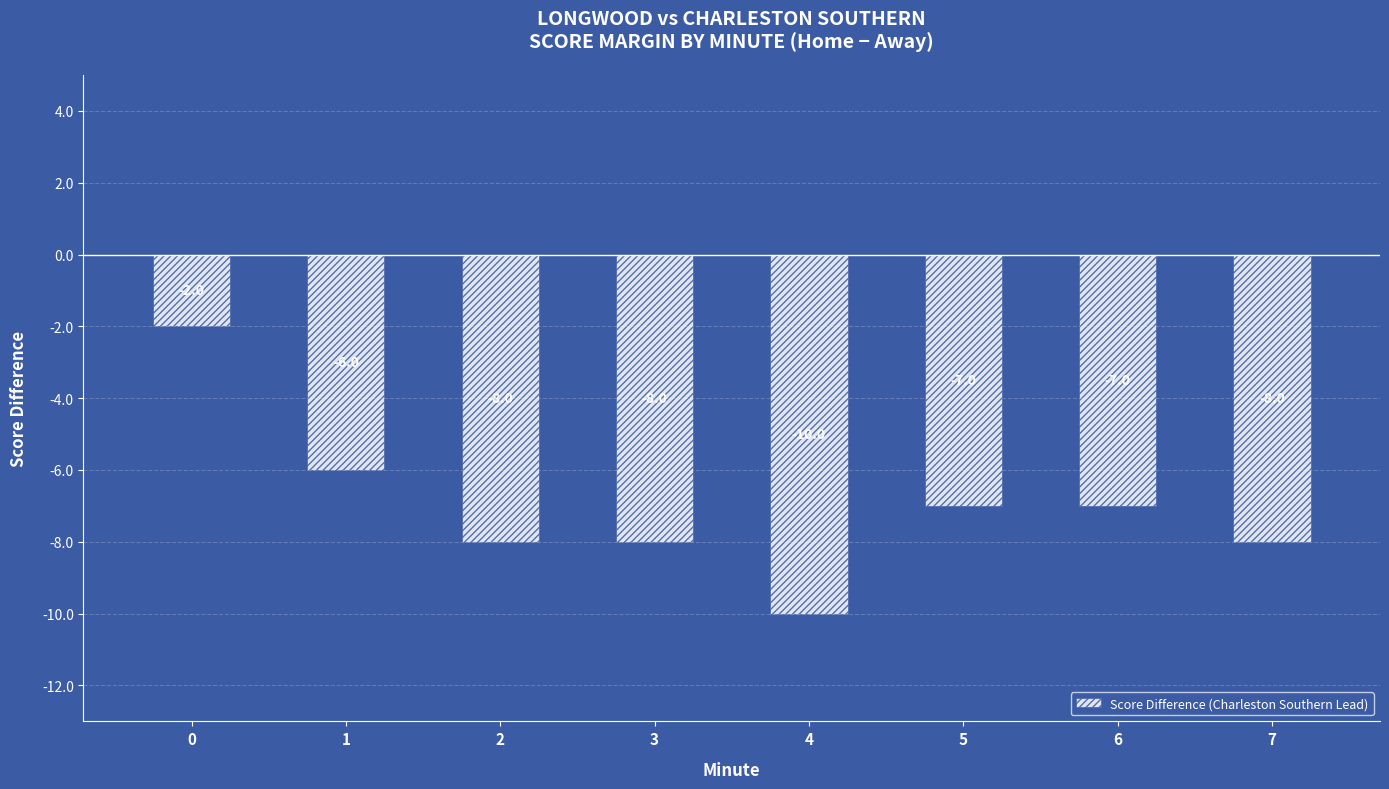

What is the difference between the second highest and second lowest values?

2